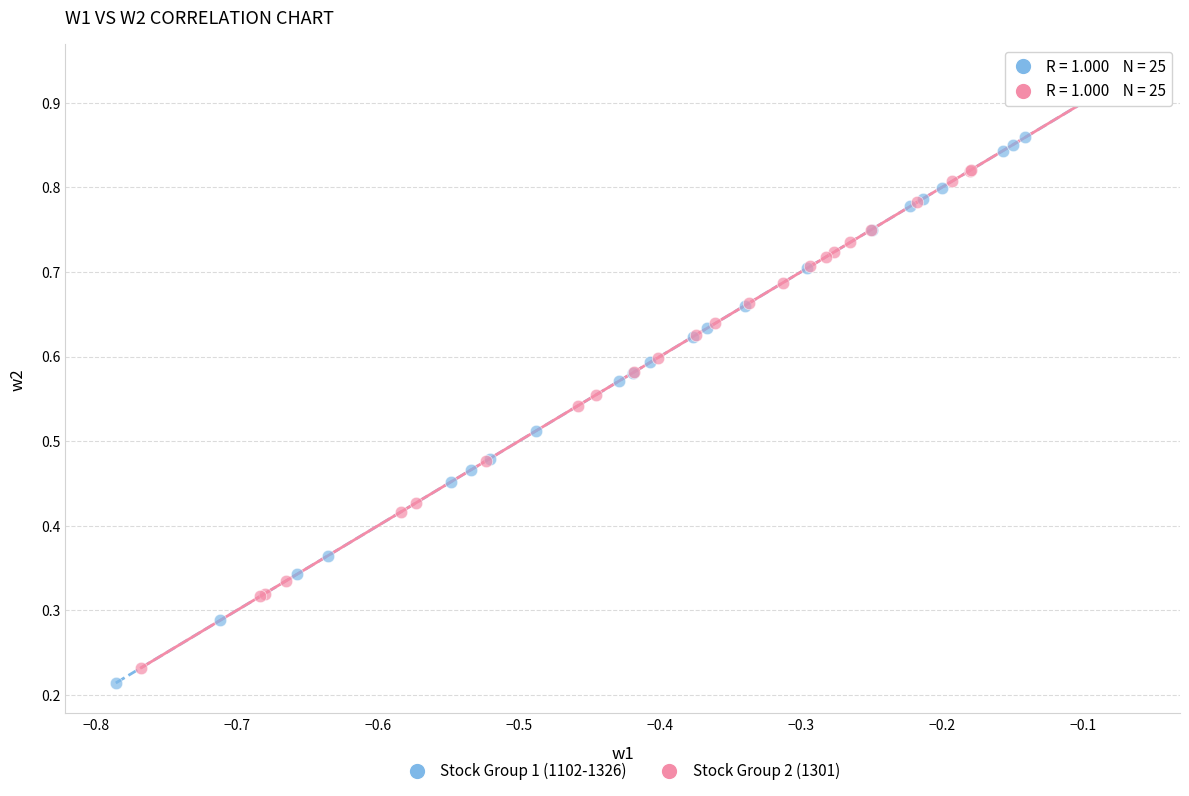

Which series has the widest spread of Y values?

Stock Group 1 (1102-1326)